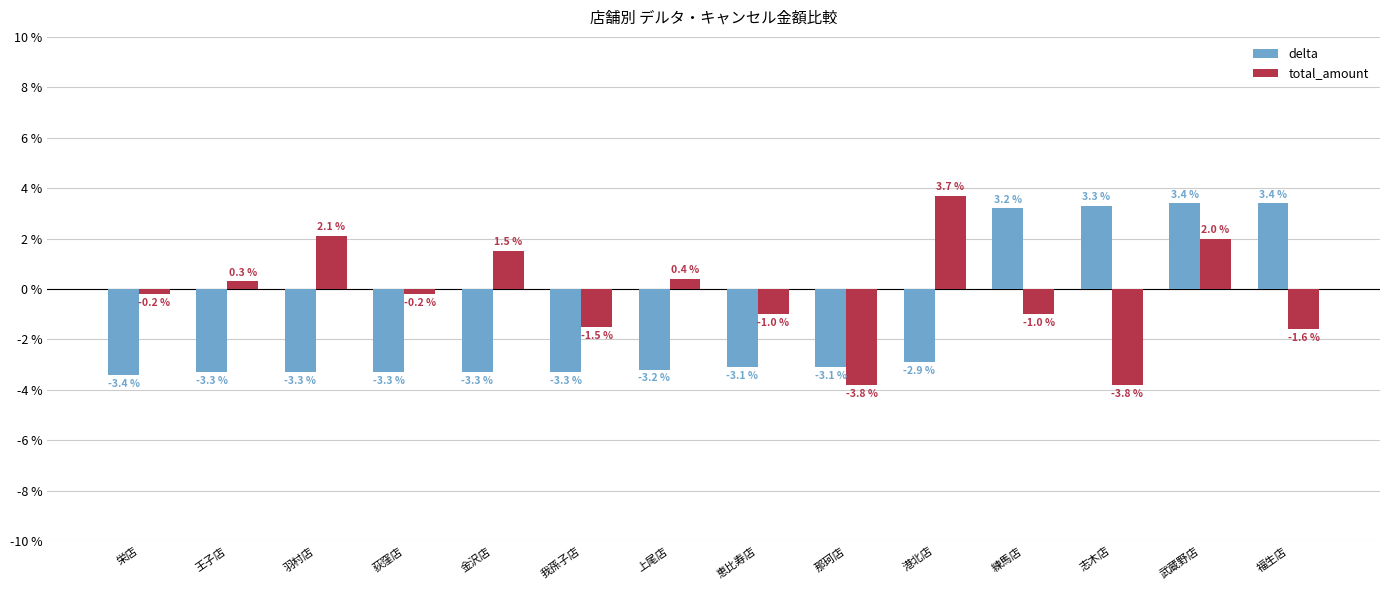

What is the difference between the delta values at 上尾店 and 恵比寿店?

0.1